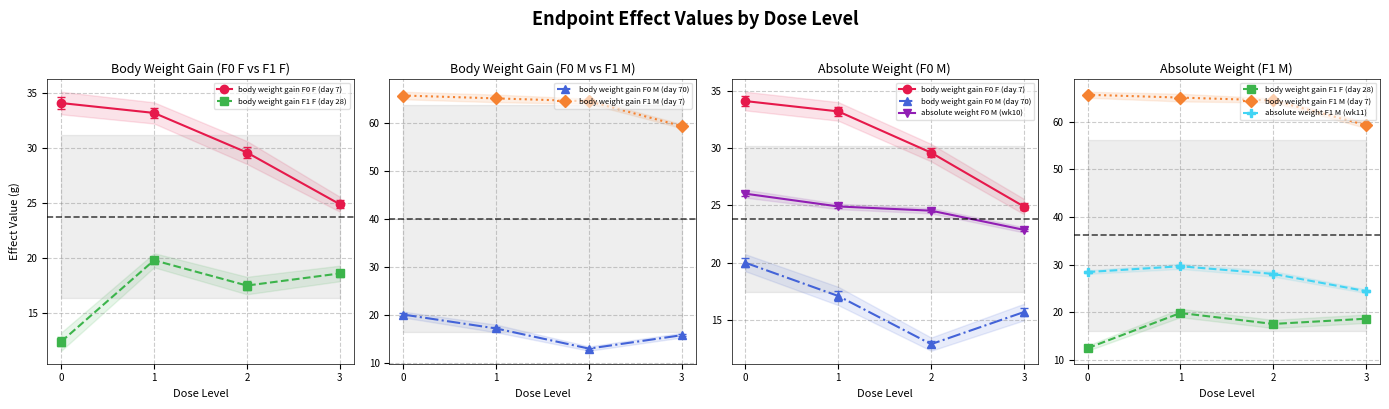

What is the total value across all series at 2?

177.1